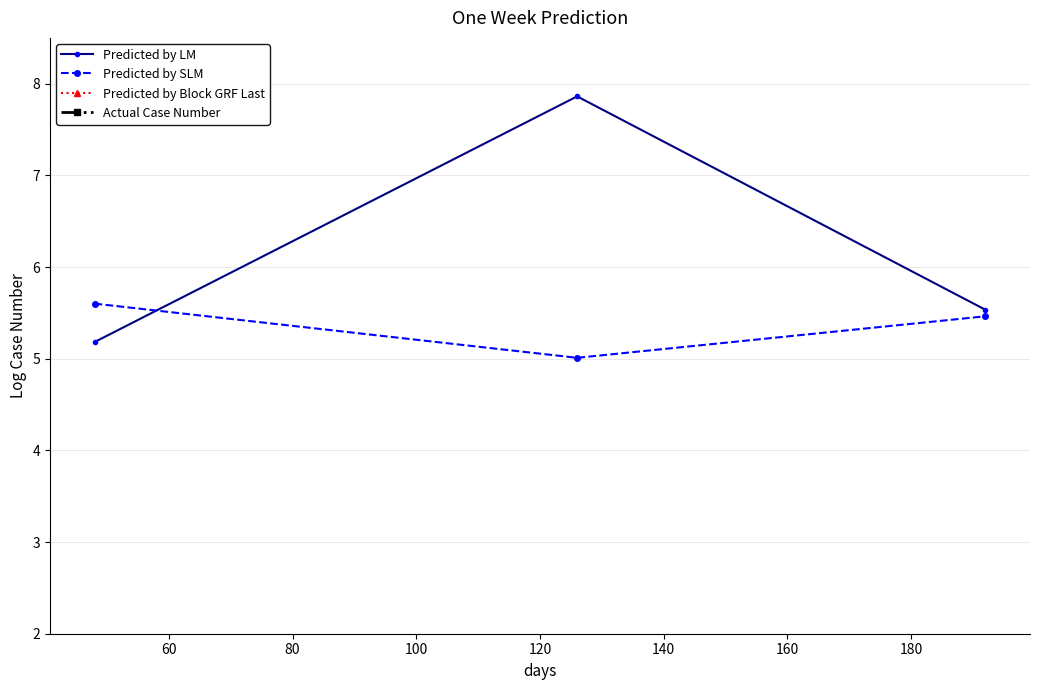

What is the highest value of the Predicted by LM series?

7.9